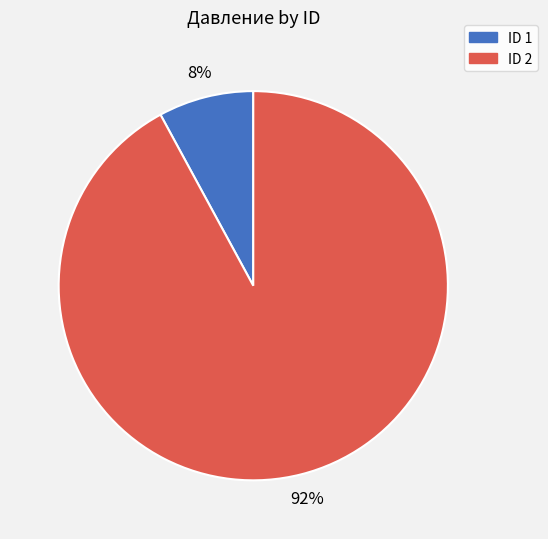

To the nearest percent, what portion does ID 1 represent?

8%